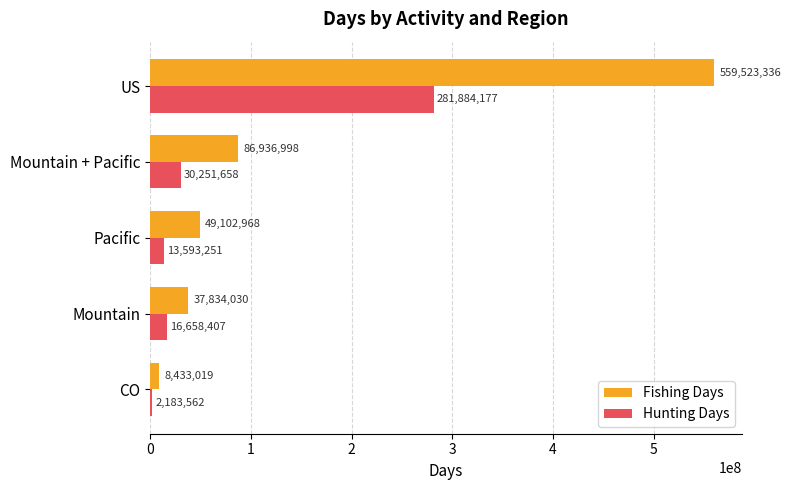

At which category does the chart reach its peak across all series?

US